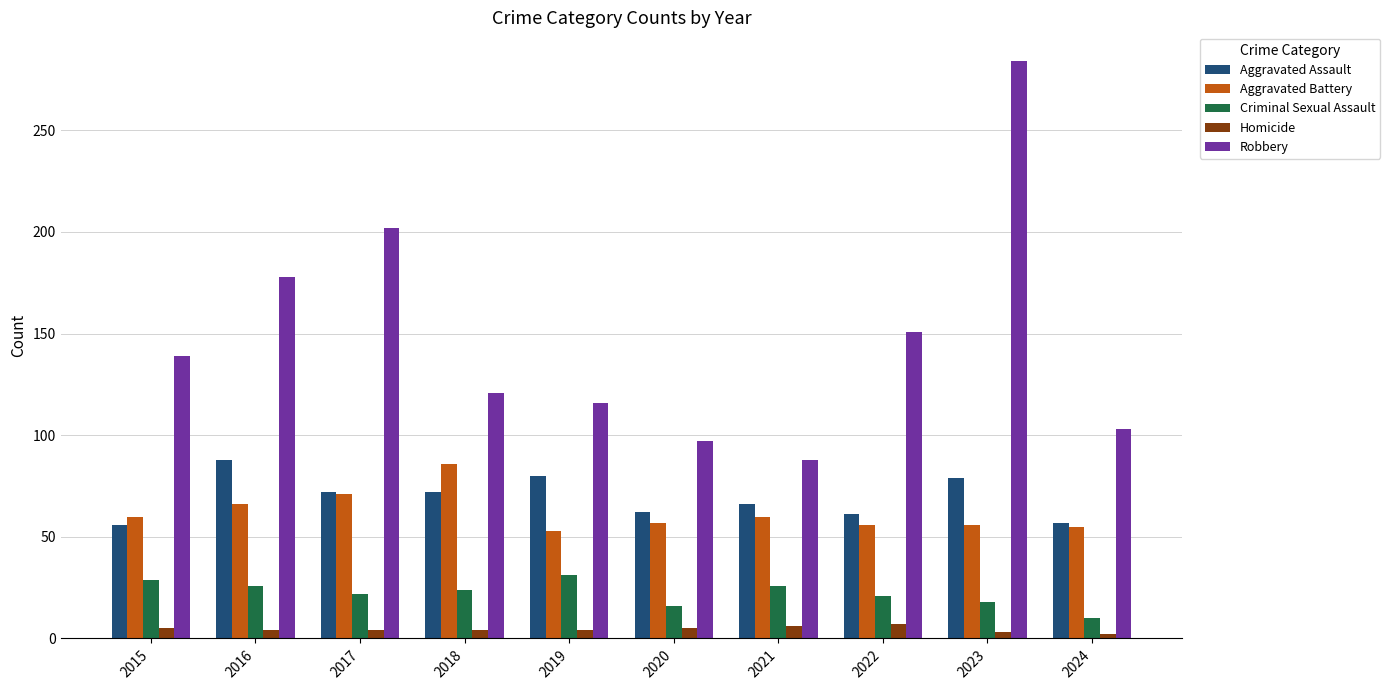

At which label does Aggravated Assault first exceed 72?

2016